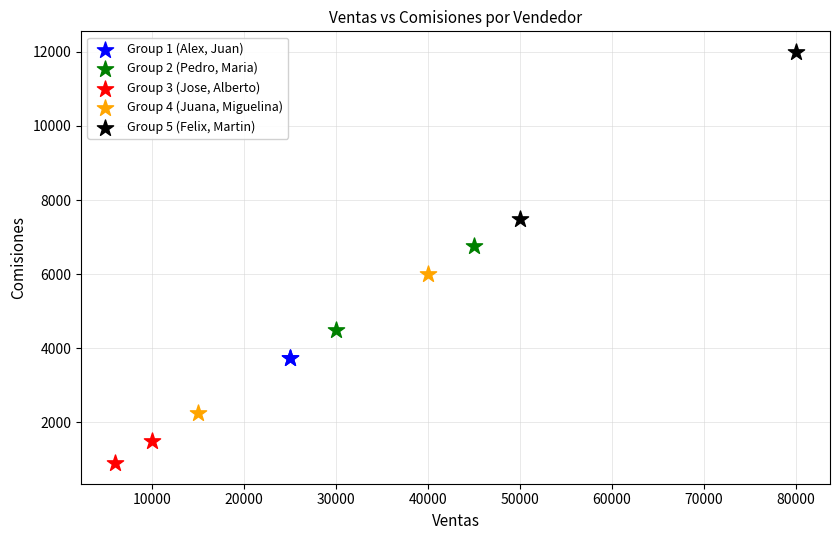

Which series contains the highest Y value?

Group 5 (Felix, Martin)